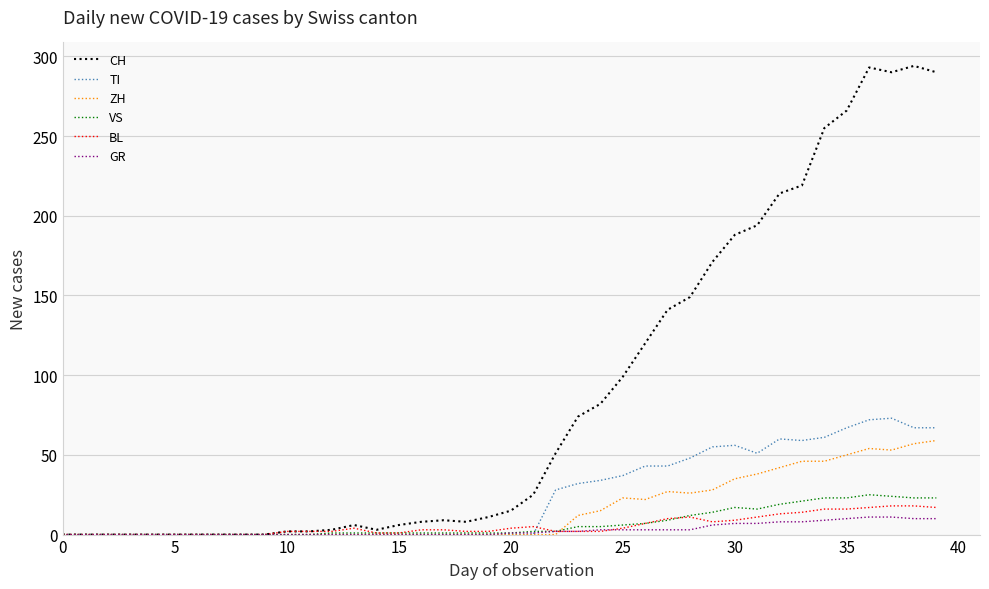

Which series has the largest total across all categories?

CH